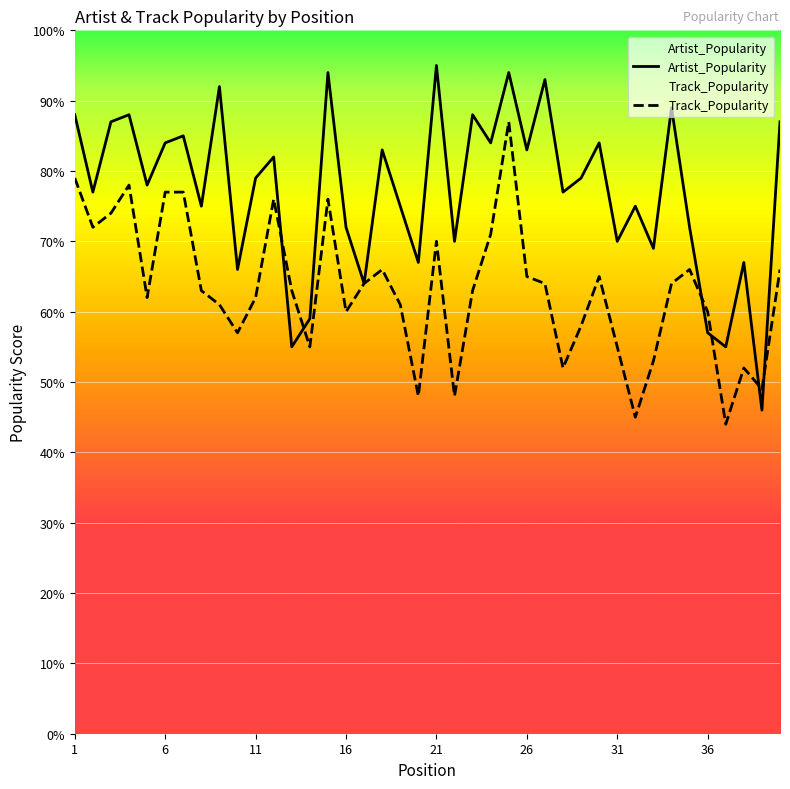

Rank the series by their average value, from highest to lowest.

Artist_Popularity, Track_Popularity